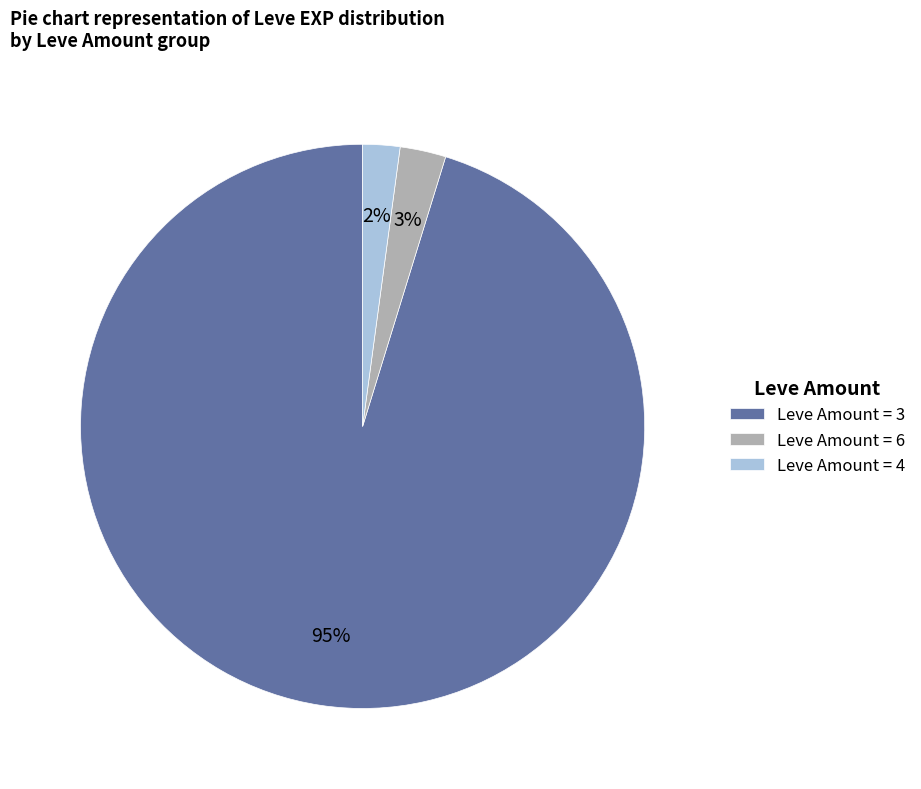

Which category has the smallest portion of the pie?

Leve Amount = 4